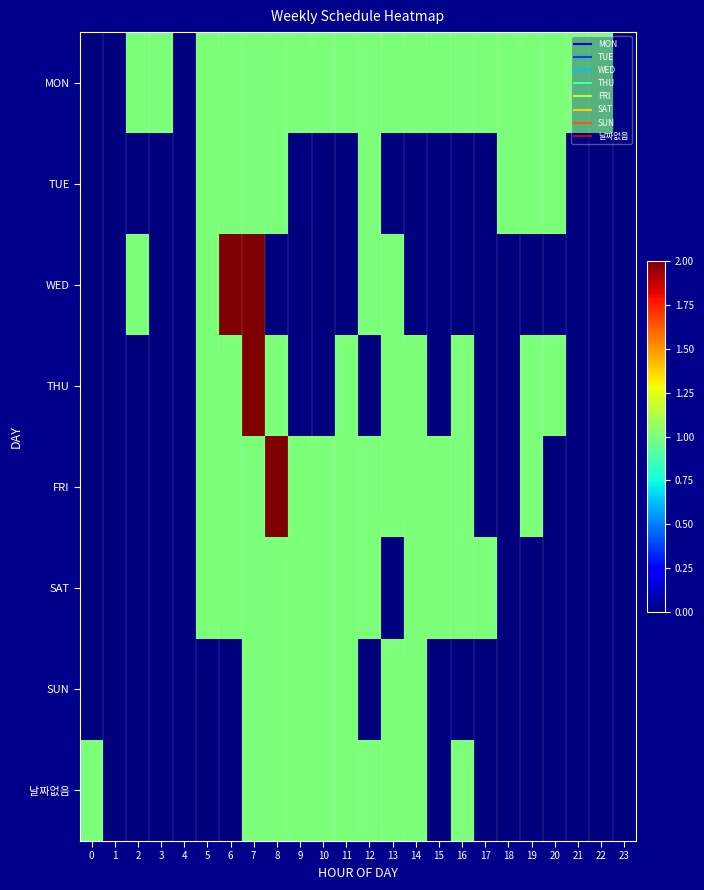

Count the number of data series in this chart.

8